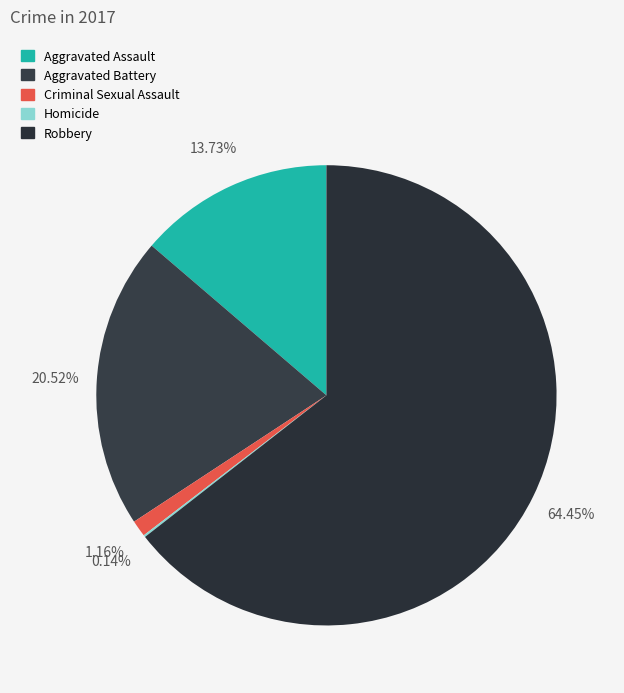

Which slice is the smallest?

Homicide